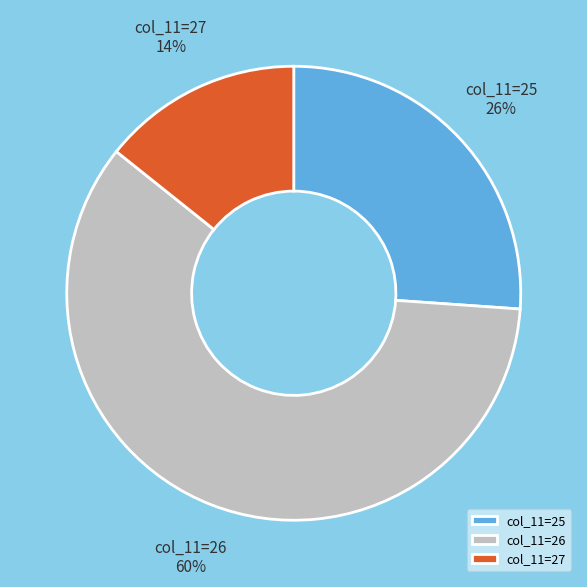

Approximately how many times larger is the value at col_11=27 compared to col_11=25?

0.5